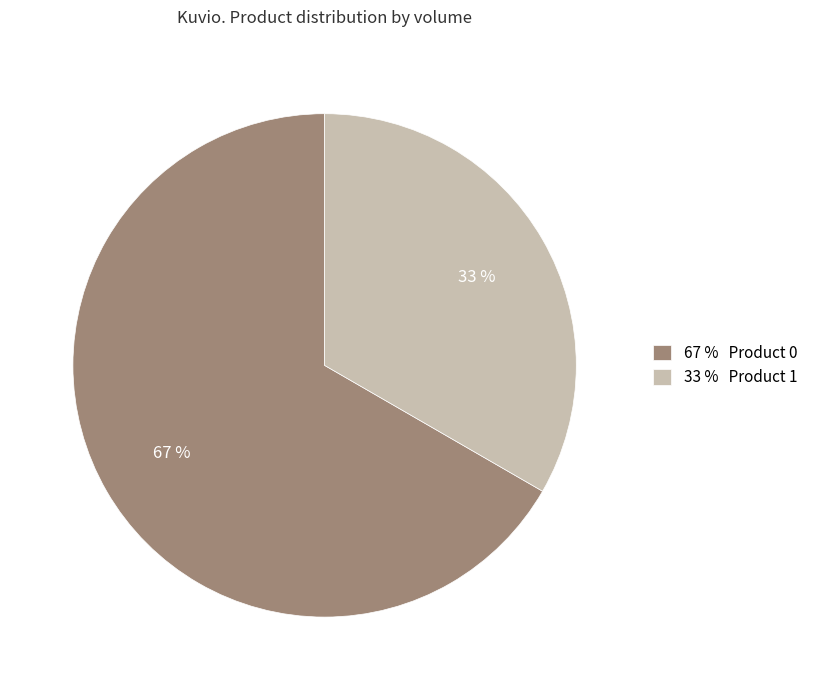

To the nearest percent, what is the average slice percentage?

50%